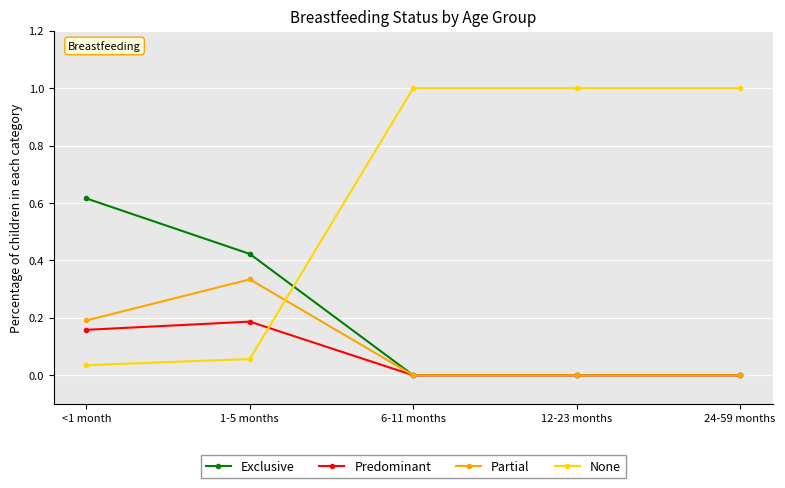

What is the label of the 4th point from the left?

12-23 months